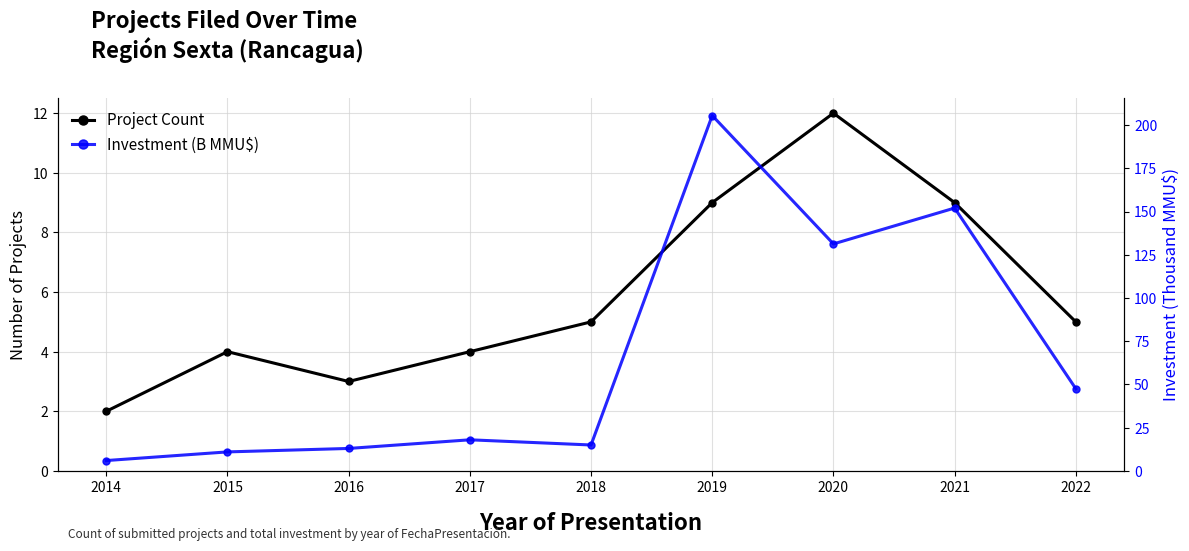

At which label does Investment (B MMU$) reach its peak?

2019